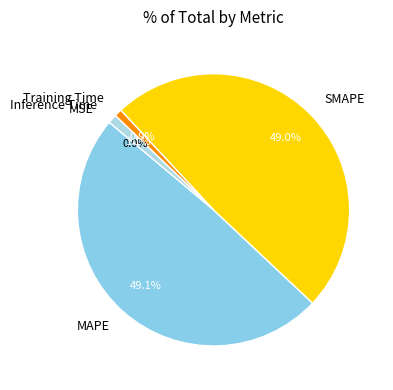

Which has a higher value, Inference Time or SMAPE?

SMAPE